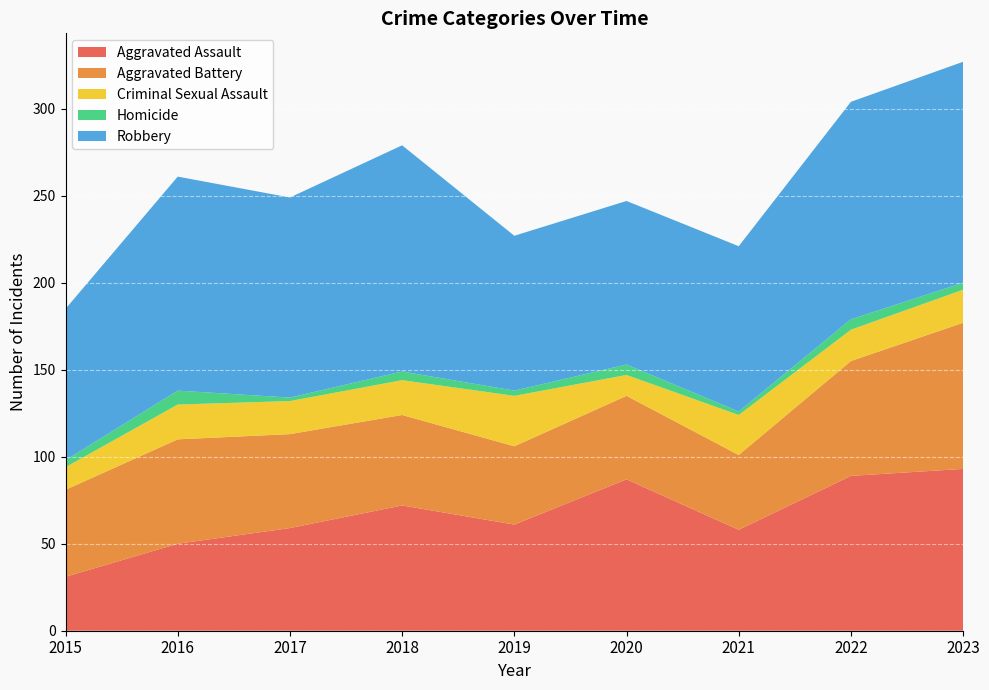

Reading left to right, list all the values displayed in this chart.

Aggravated Assault: 2015=31	2016=50	2017=59	2018=72	2019=61	2020=87	2021=58	2022=89	2023=93
Aggravated Battery: 2015=50	2016=60	2017=54	2018=52	2019=45	2020=48	2021=43	2022=66	2023=84
Criminal Sexual Assault: 2015=13	2016=20	2017=19	2018=20	2019=29	2020=12	2021=23	2022=18	2023=19
Homicide: 2015=4	2016=8	2017=2	2018=5	2019=3	2020=6	2021=2	2022=6	2023=4
Robbery: 2015=87	2016=123	2017=115	2018=130	2019=89	2020=94	2021=95	2022=125	2023=127